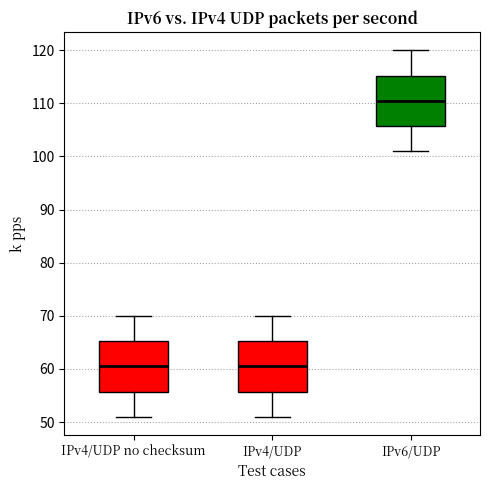

Reading left to right, transcribe this box plot: for each box, give where its median line is, the range the box spans, and where its two whiskers end, as read against the y-axis. The values are not printed on the chart, so give them approximately, as read against the axis.

IPv4/UDP no checksum: median 61, box 56 to 65, whiskers 51 to 70
IPv4/UDP: median 61, box 56 to 65, whiskers 51 to 70
IPv6/UDP: median 111, box 106 to 115, whiskers 101 to 120